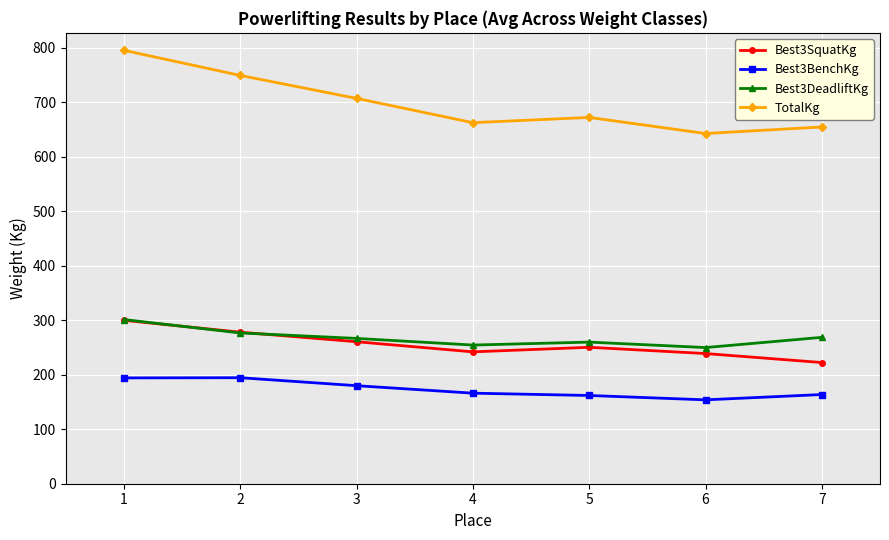

What is the total value across all series at 6?

1286.0